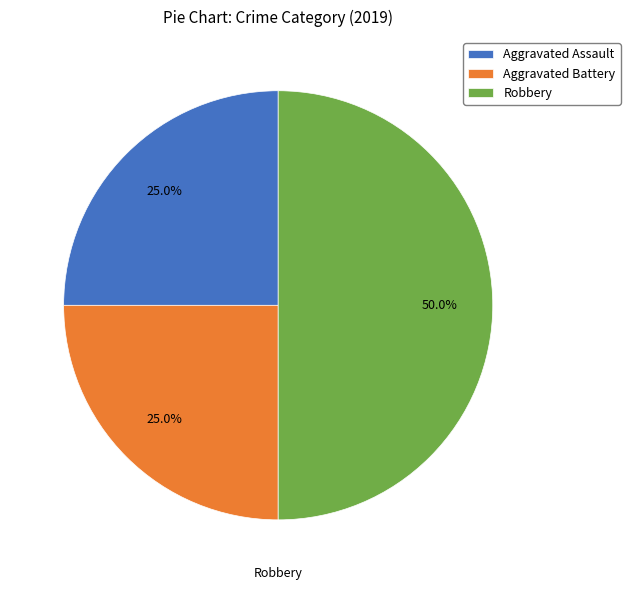

To the nearest percent, what percentage of the pie is Aggravated Assault?

25%